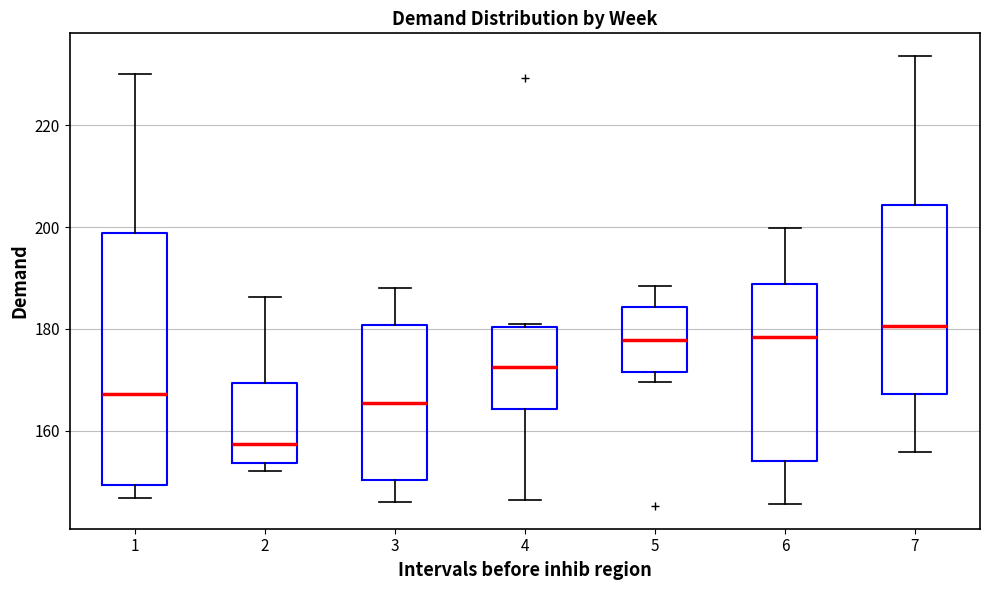

Reading left to right, read every box against the y-axis: the position of its median line, the range the box covers, and the ends of its whiskers. The values are not printed on the chart, so give them approximately, as read against the axis.

1: median 168, box 150 to 198, whiskers 146 to 230
2: median 158, box 154 to 170, whiskers 152 to 186
3: median 166, box 150 to 180, whiskers 146 to 188
4: median 172, box 164 to 180, whiskers 146 to 182
5: median 178, box 172 to 184, whiskers 170 to 188
6: median 178, box 154 to 188, whiskers 146 to 200
7: median 180, box 168 to 204, whiskers 156 to 234